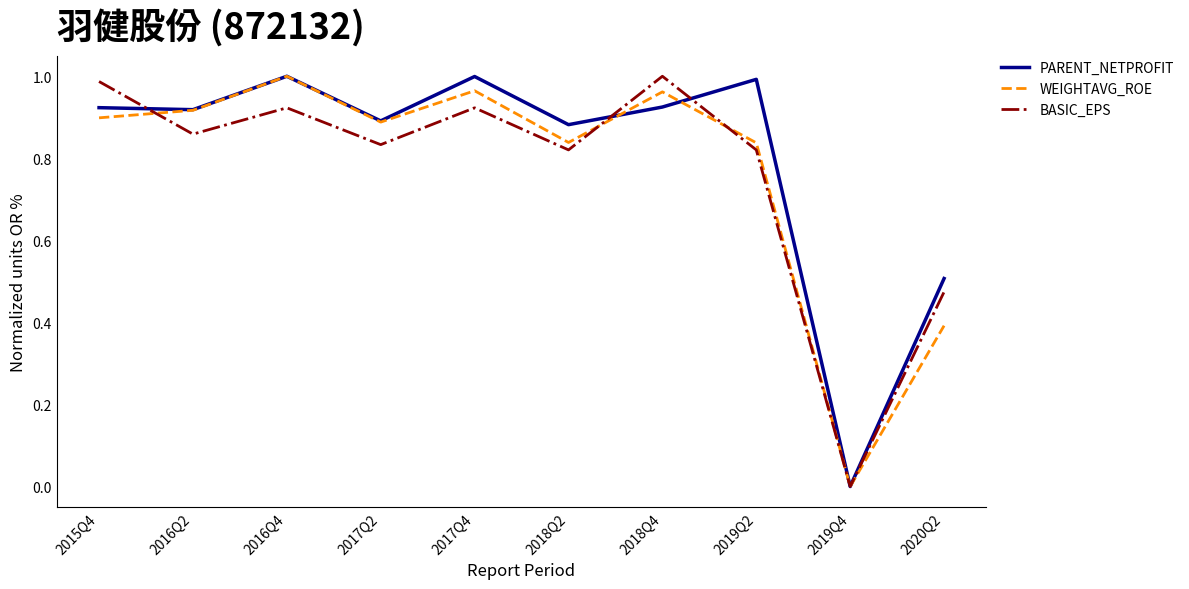

Is this an area chart (filled region under the line)?

No